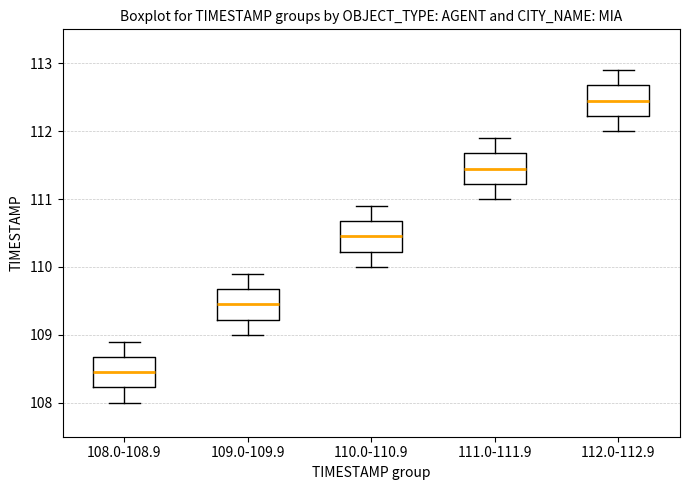

Reading left to right, read every box against the y-axis: the position of its median line, the range the box covers, and the ends of its whiskers. The values are not printed on the chart, so give them approximately, as read against the axis.

108.0-108.9: median 108.5, box 108.2 to 108.7, whiskers 108.0 to 108.9
109.0-109.9: median 109.5, box 109.2 to 109.7, whiskers 109.0 to 109.9
110.0-110.9: median 110.5, box 110.2 to 110.7, whiskers 110.0 to 110.9
111.0-111.9: median 111.5, box 111.2 to 111.7, whiskers 111.0 to 111.9
112.0-112.9: median 112.5, box 112.2 to 112.7, whiskers 112.0 to 112.9